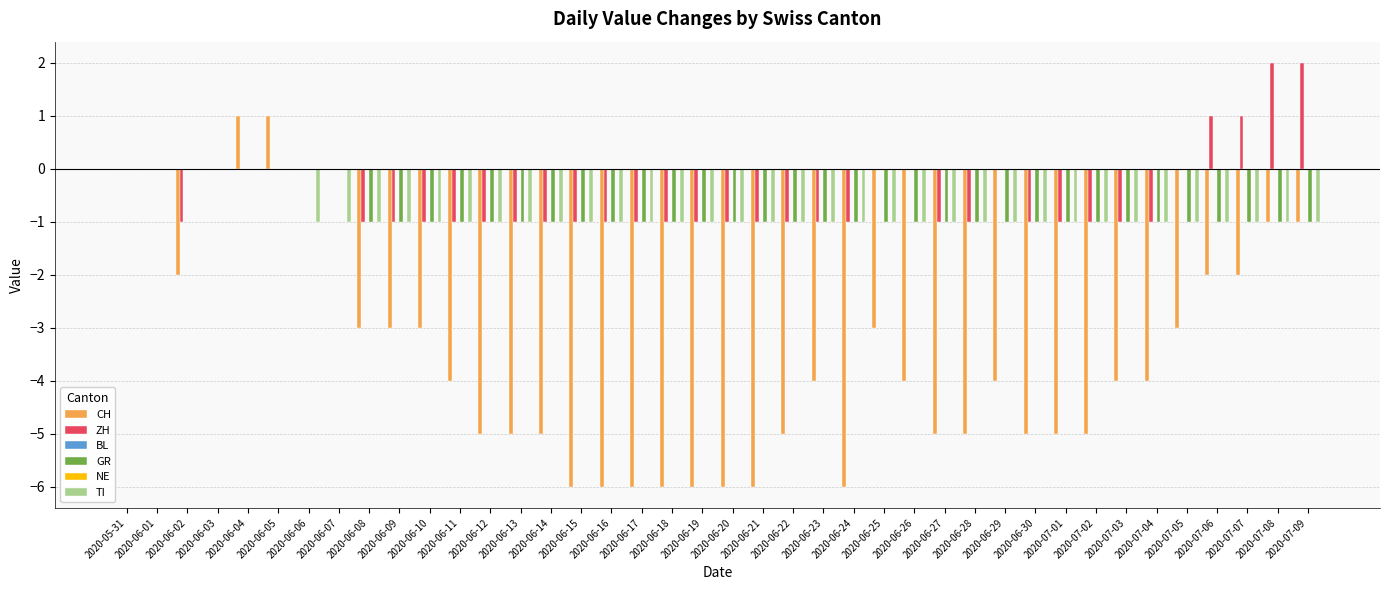

What is the total value across all series at 2020-07-05?

-5